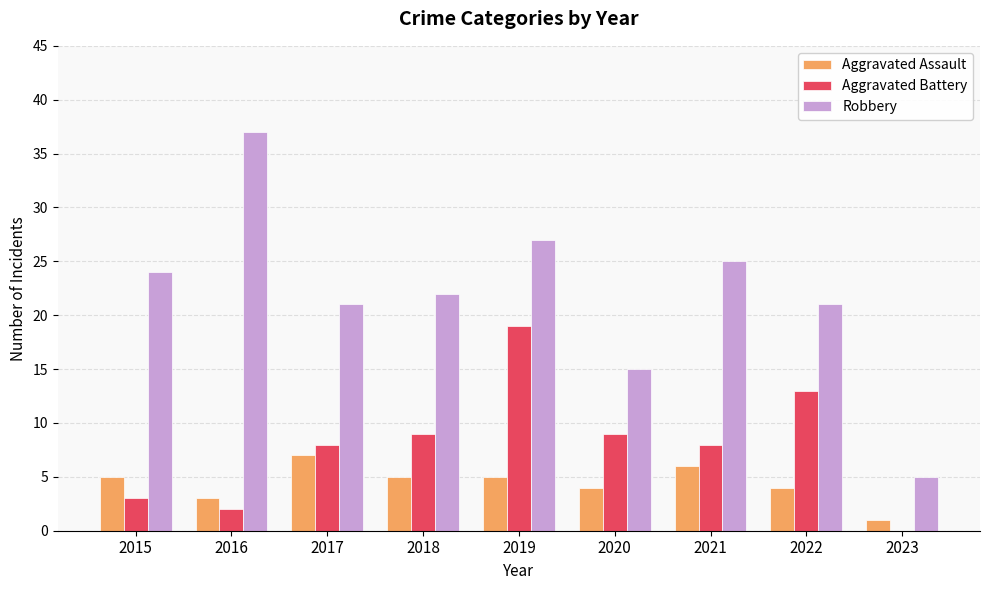

Read the Aggravated Assault value at 2016.

3